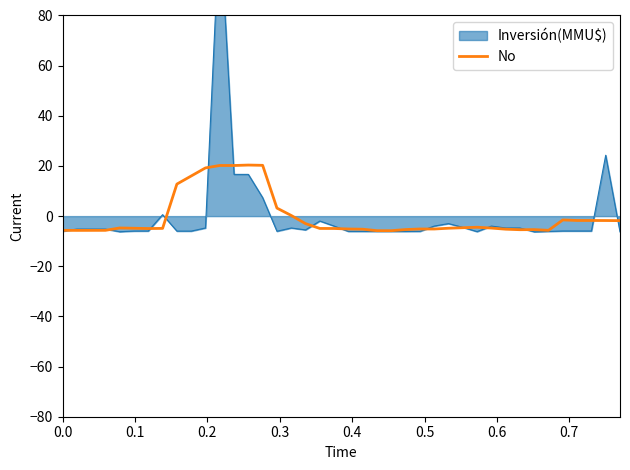

What is the minimum value for No?

-5.8